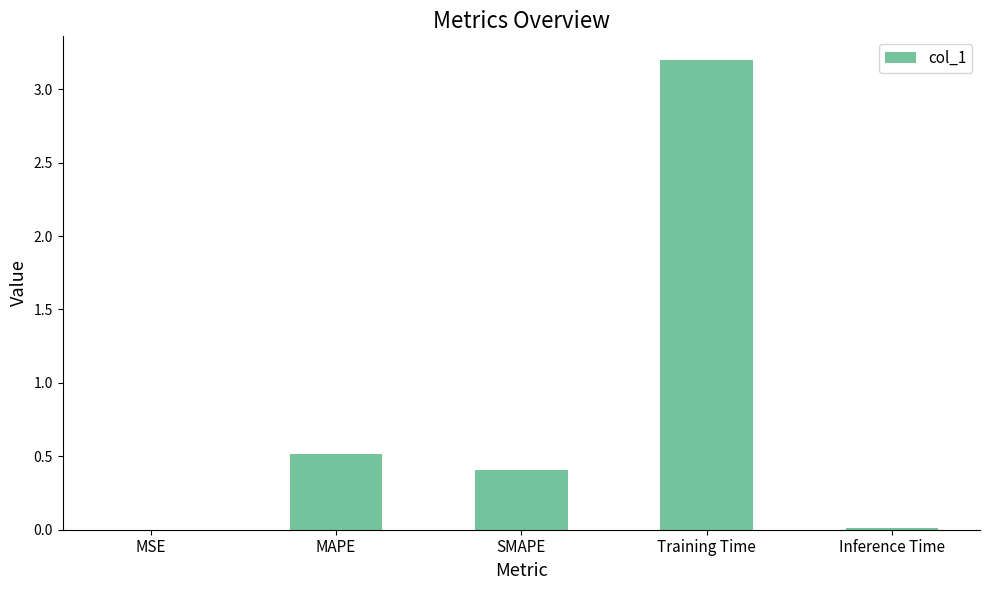

Between SMAPE and MSE, which is larger?

SMAPE